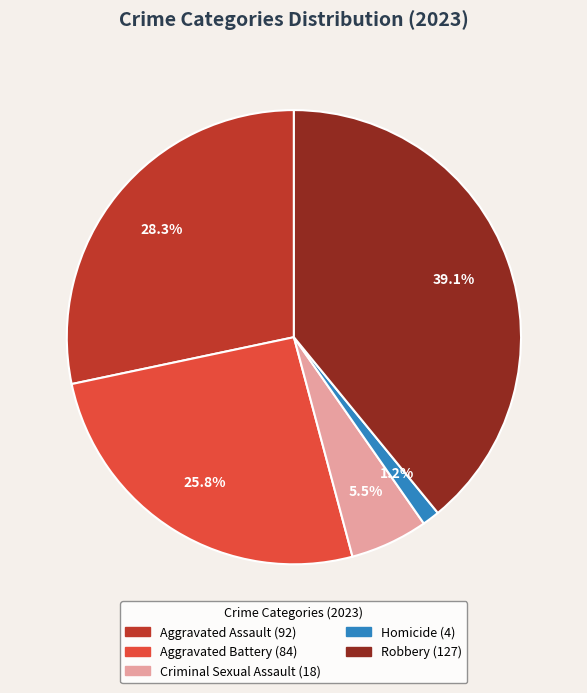

What is the largest slice in the pie chart?

Robbery